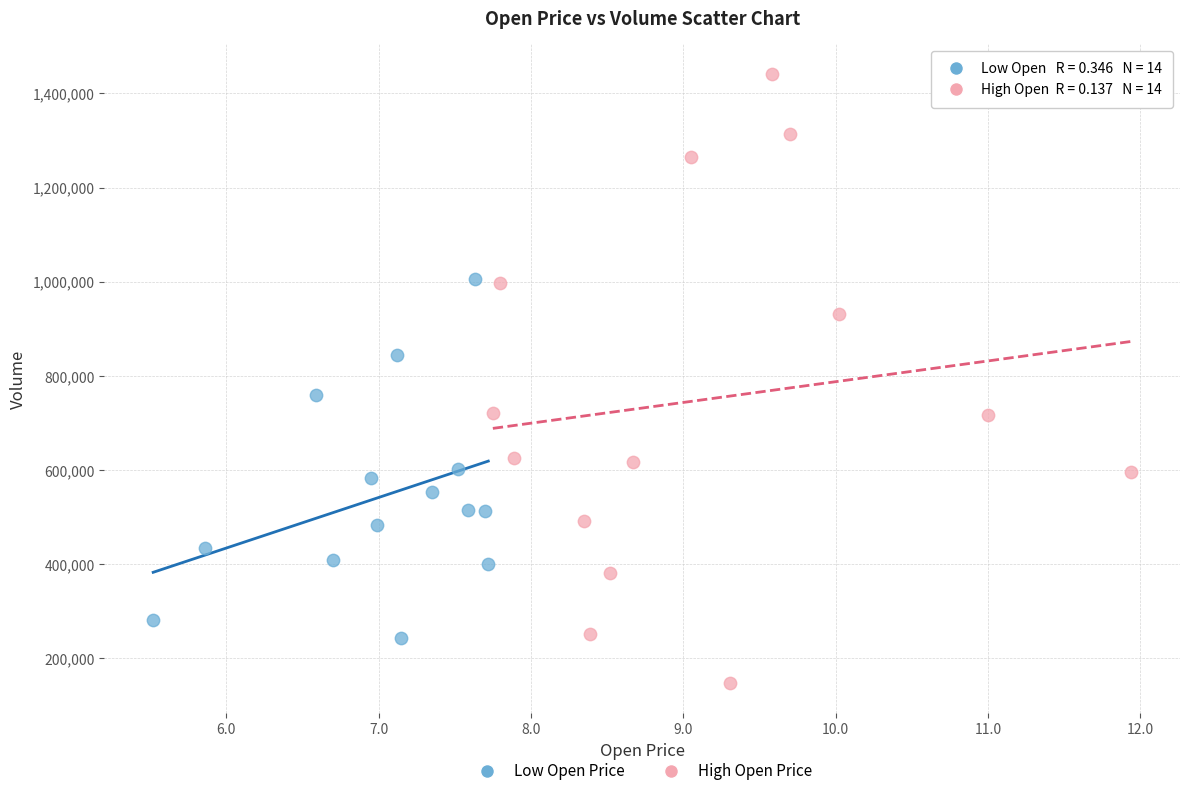

Which series contains the highest Y value?

High Open Price